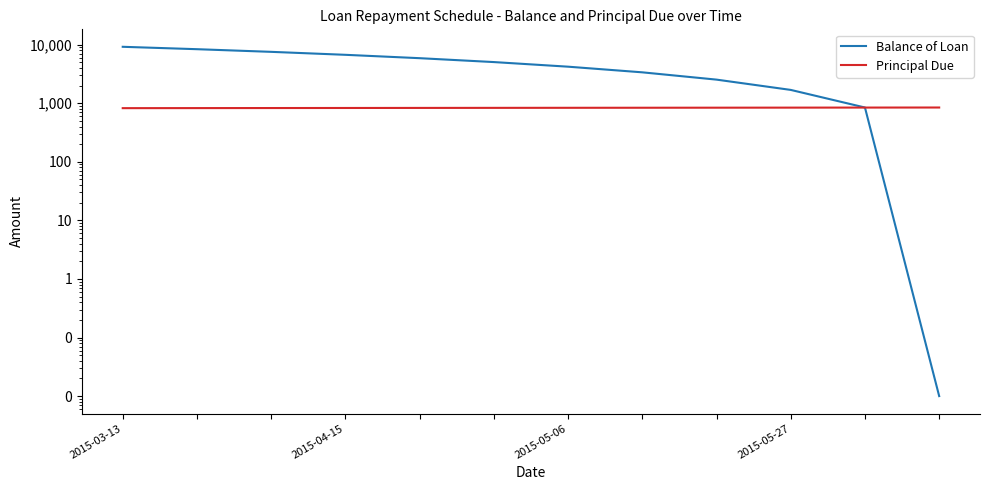

True or false: Balance of Loan has a value of 7525.9 at 2015-05-06.

True